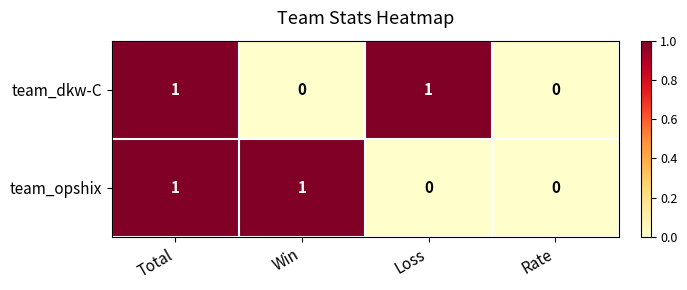

Count the team_dkw-C values in the range 0 to 1.

4